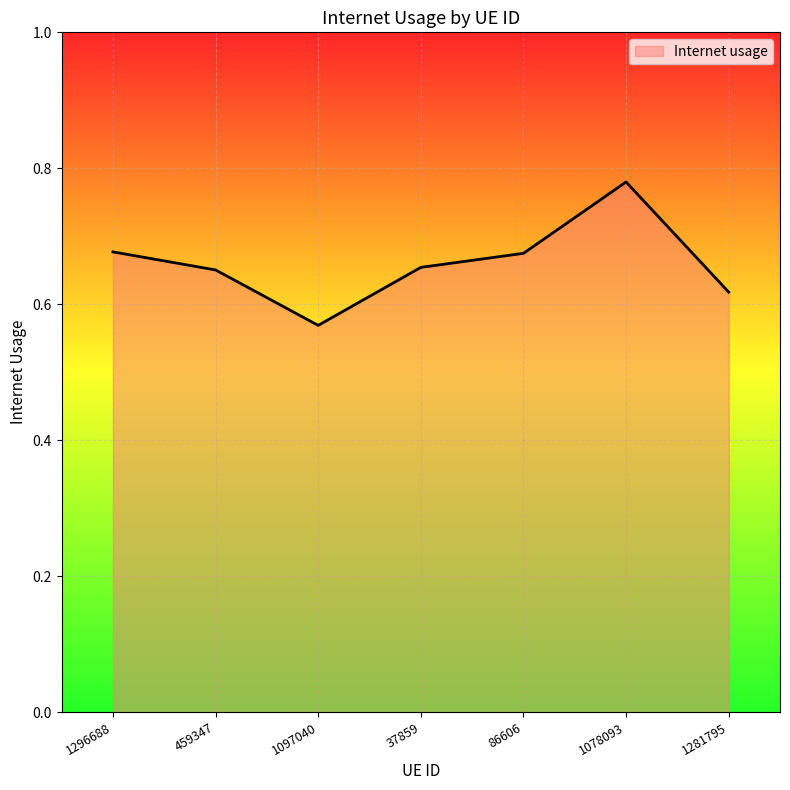

What is the sum of all values?

4.6